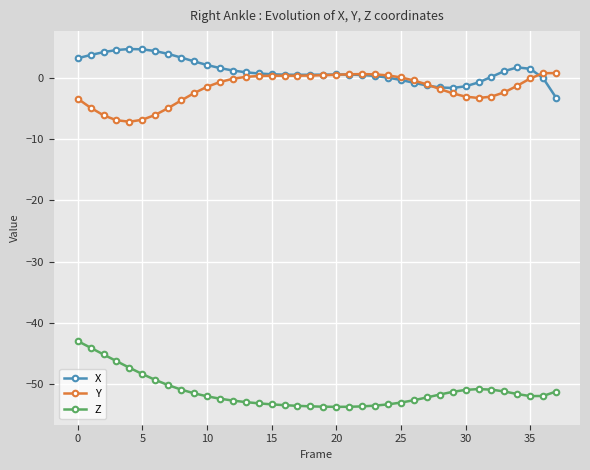

What is the value of the X point at the 12th from the left?

1.7